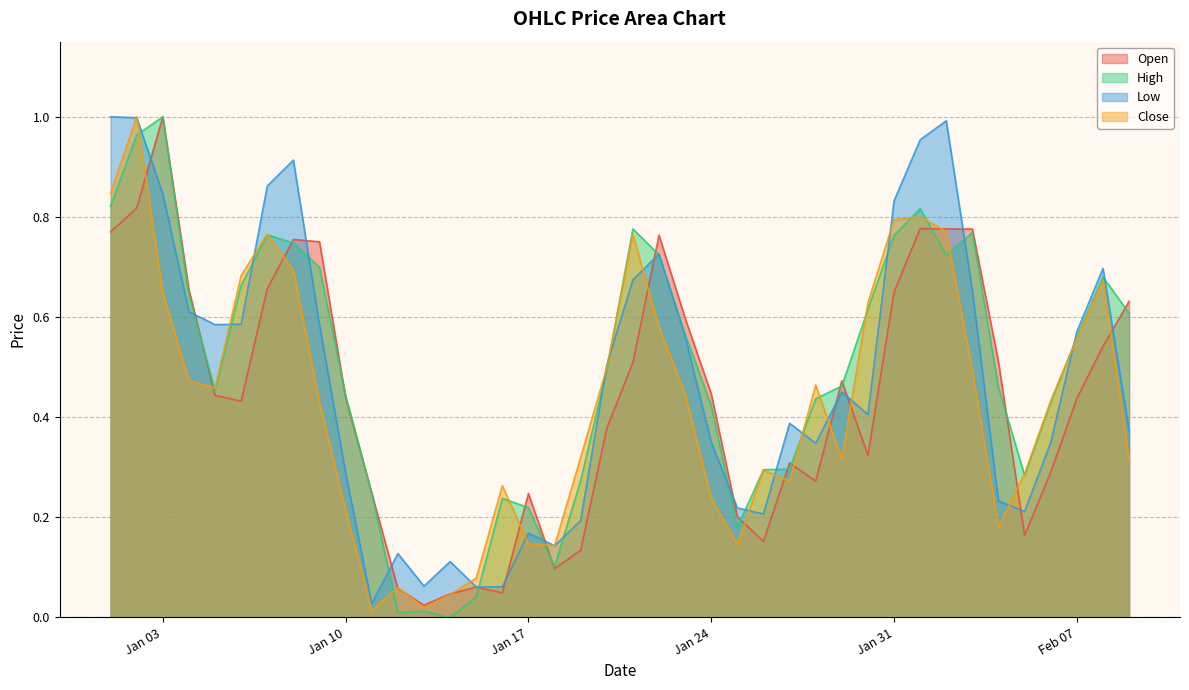

What is the label of the 30th point from the right?

2023-01-11